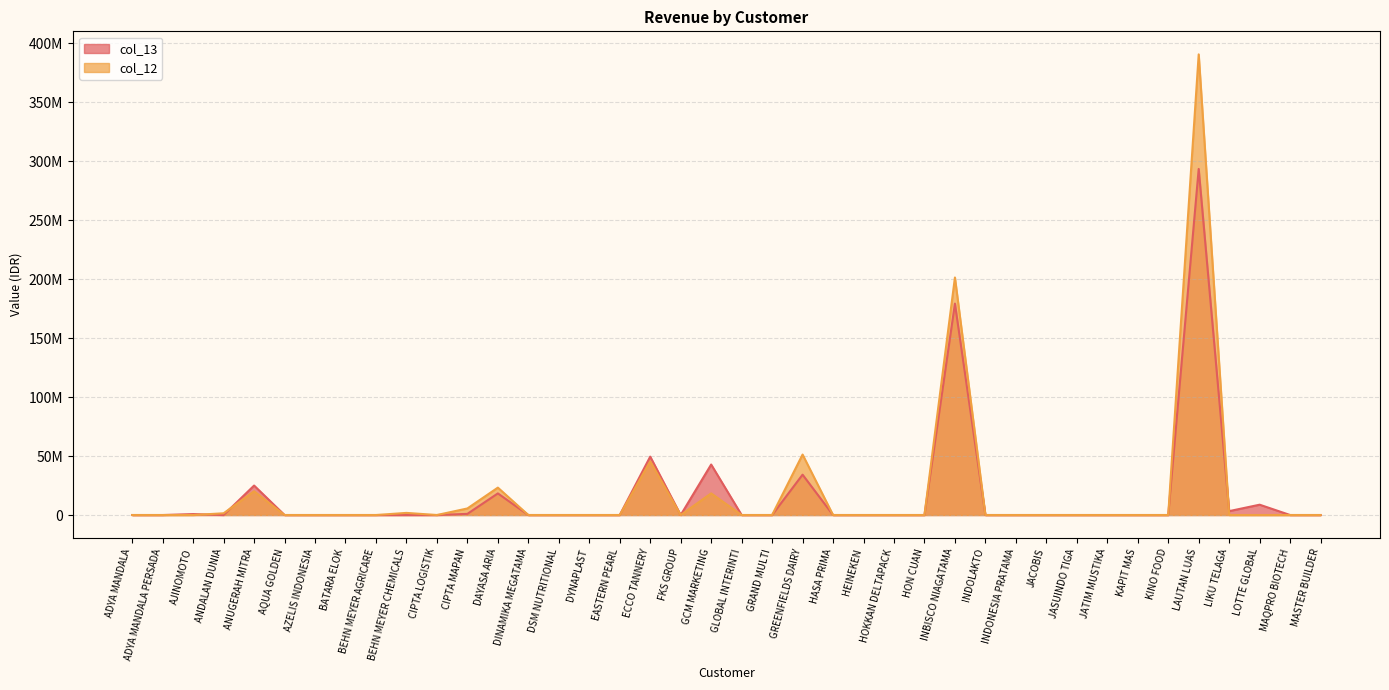

How many values in the col_13 series exceed 0?

11